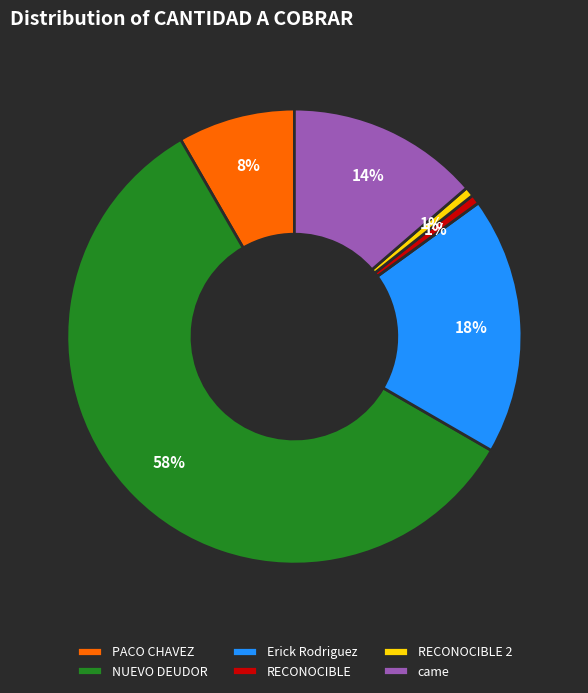

To the nearest percent, what is the combined percentage of PACO CHAVEZ and came?

22%